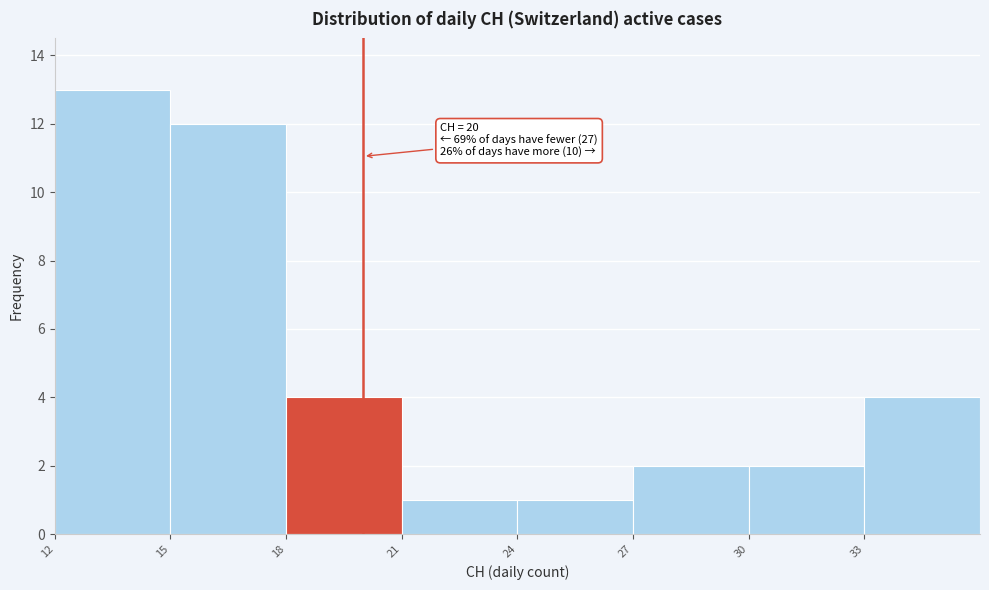

Which range on the x-axis has the tallest bar?

12 to 15